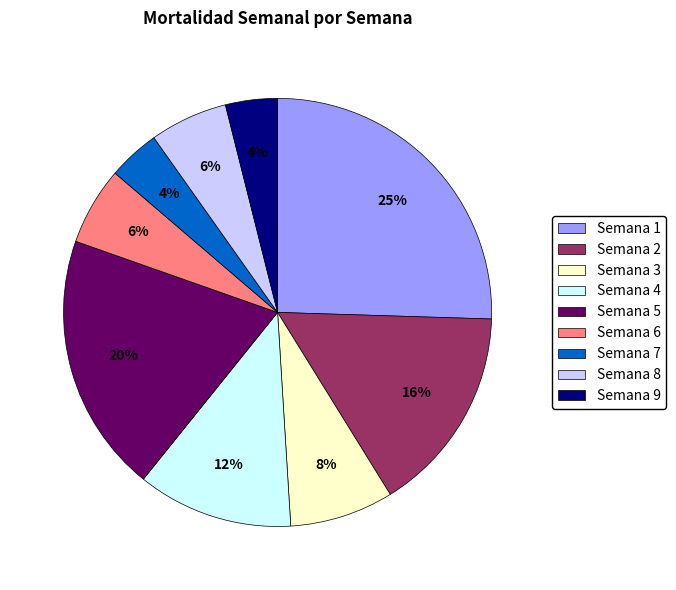

To the nearest percent, what is the average slice percentage?

11%